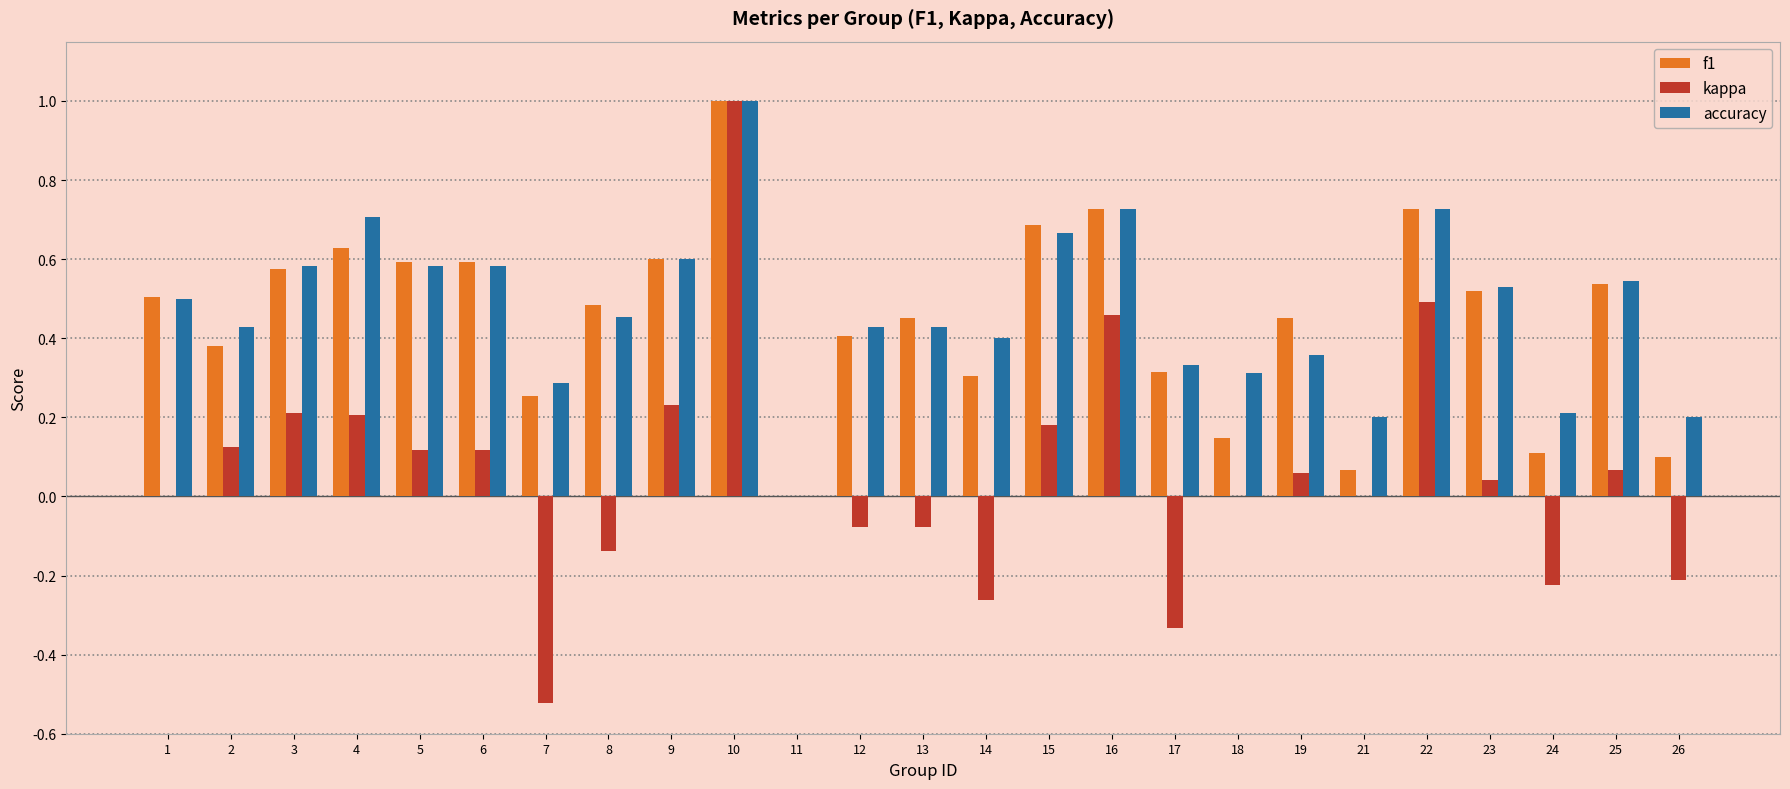

True or false: accuracy has a value of 0.7 at 16.

True